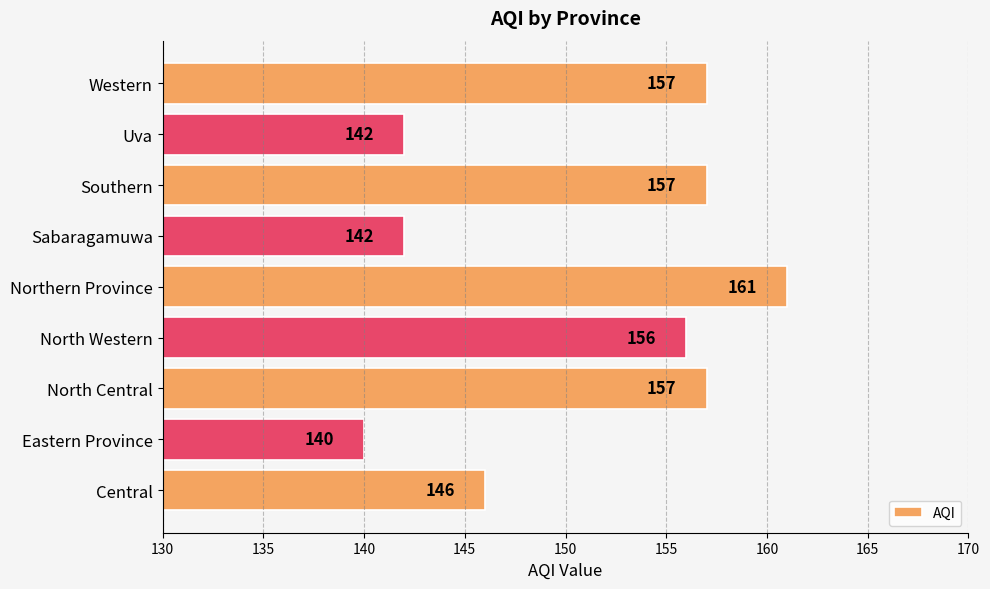

Are the bars horizontal?

Yes